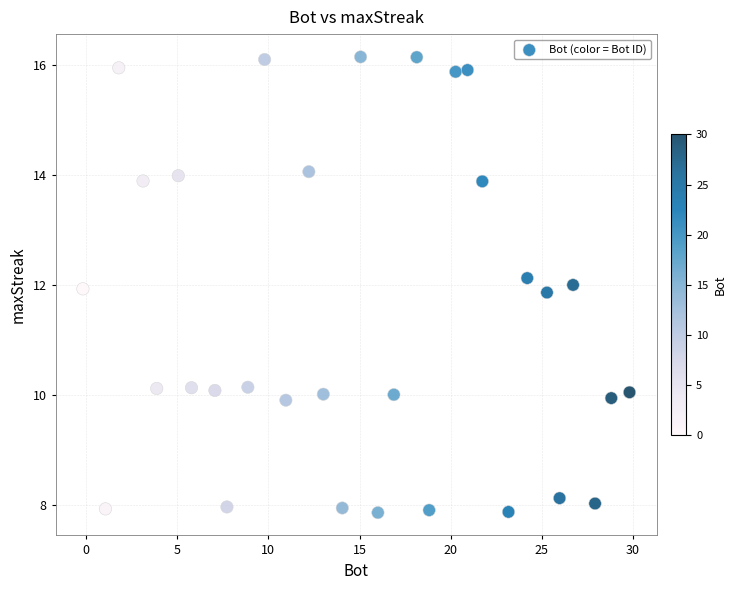

What is the range of X values (max minus min)?

30.0